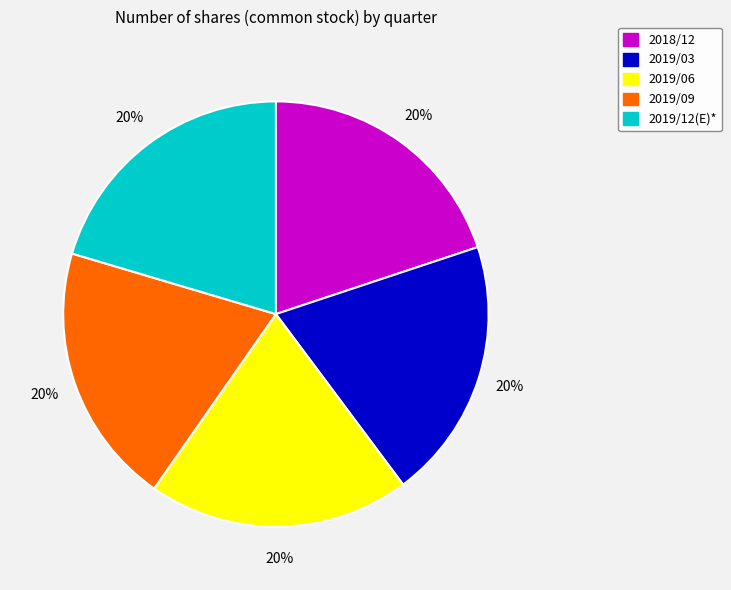

To the nearest percent, what percentage of the pie is 2019/03?

20%